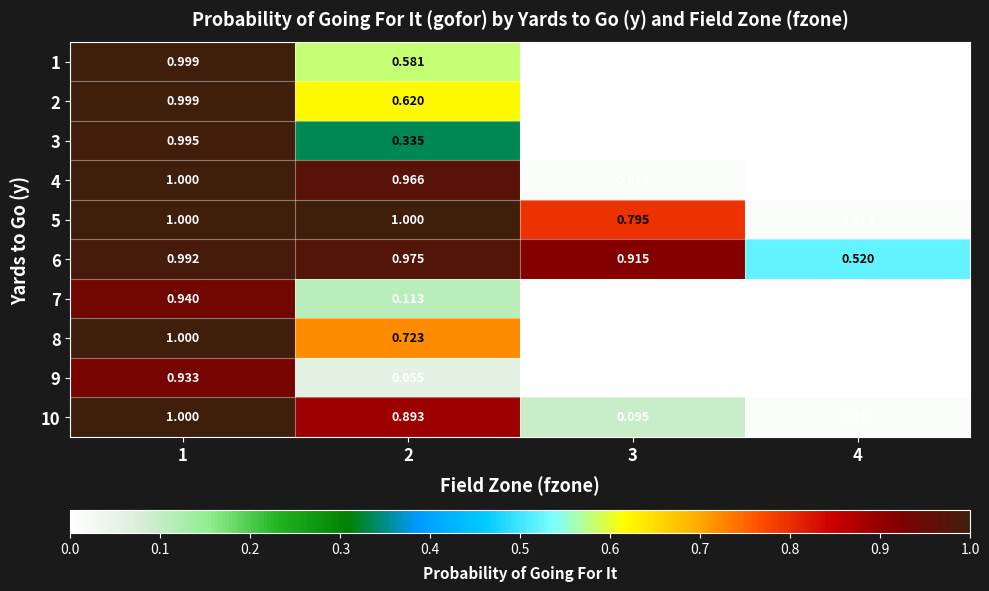

How many distinct data groups are displayed?

10